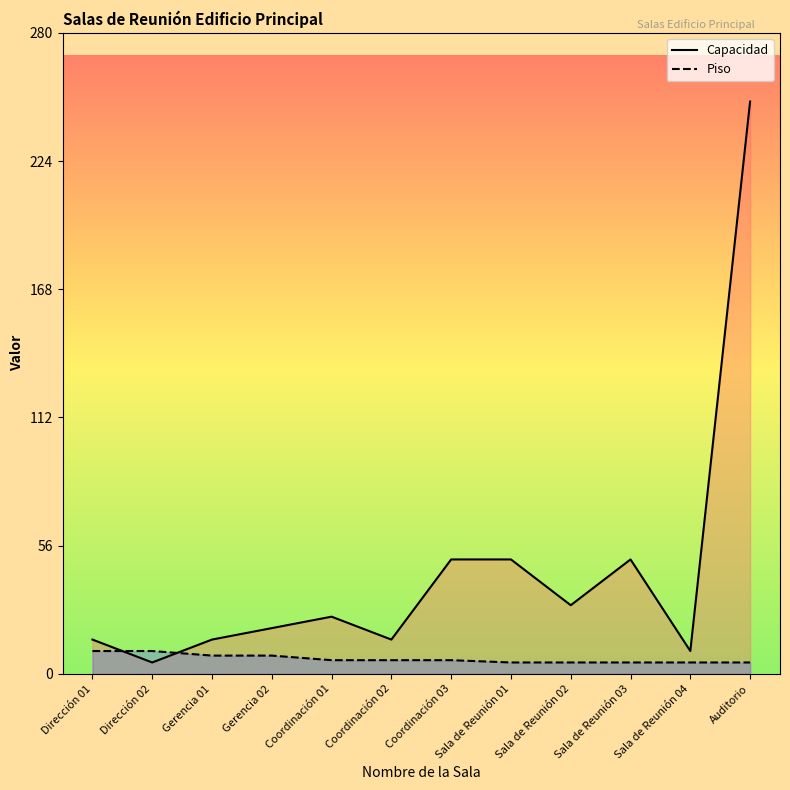

How many categories are shown in the chart?

12